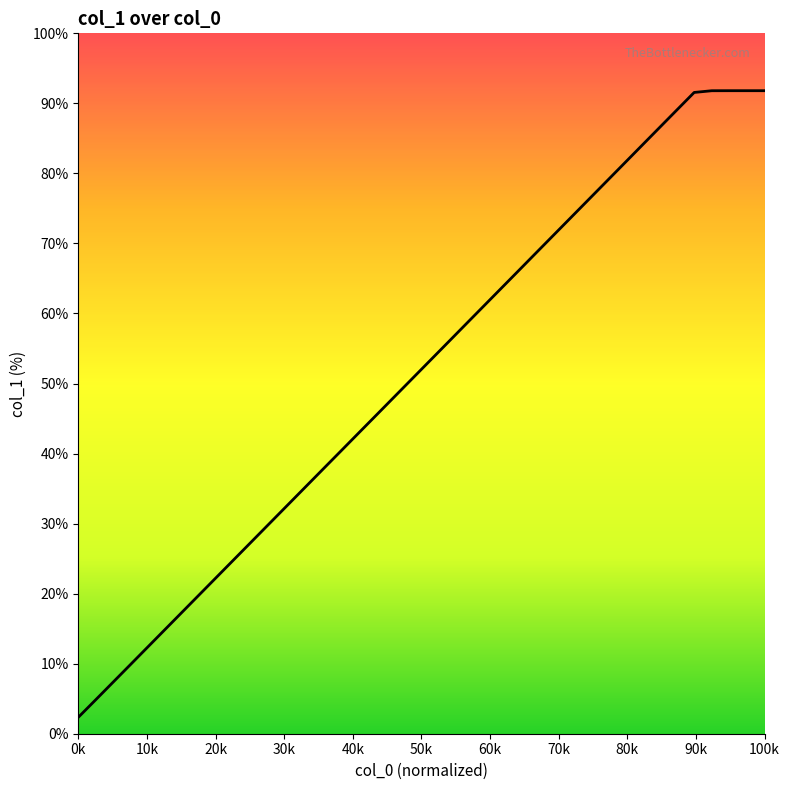

What is the difference between the maximum and minimum values?

89.5